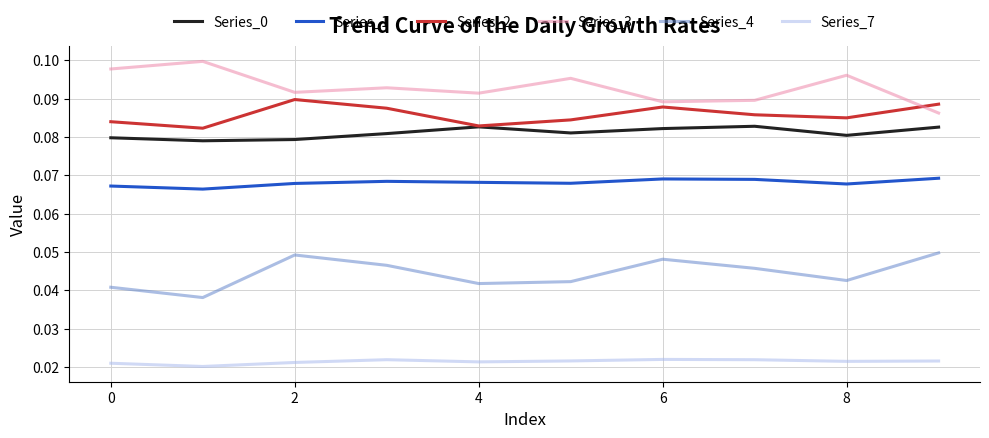

True or false: Series_2 and Series_1 intersect in this chart.

False